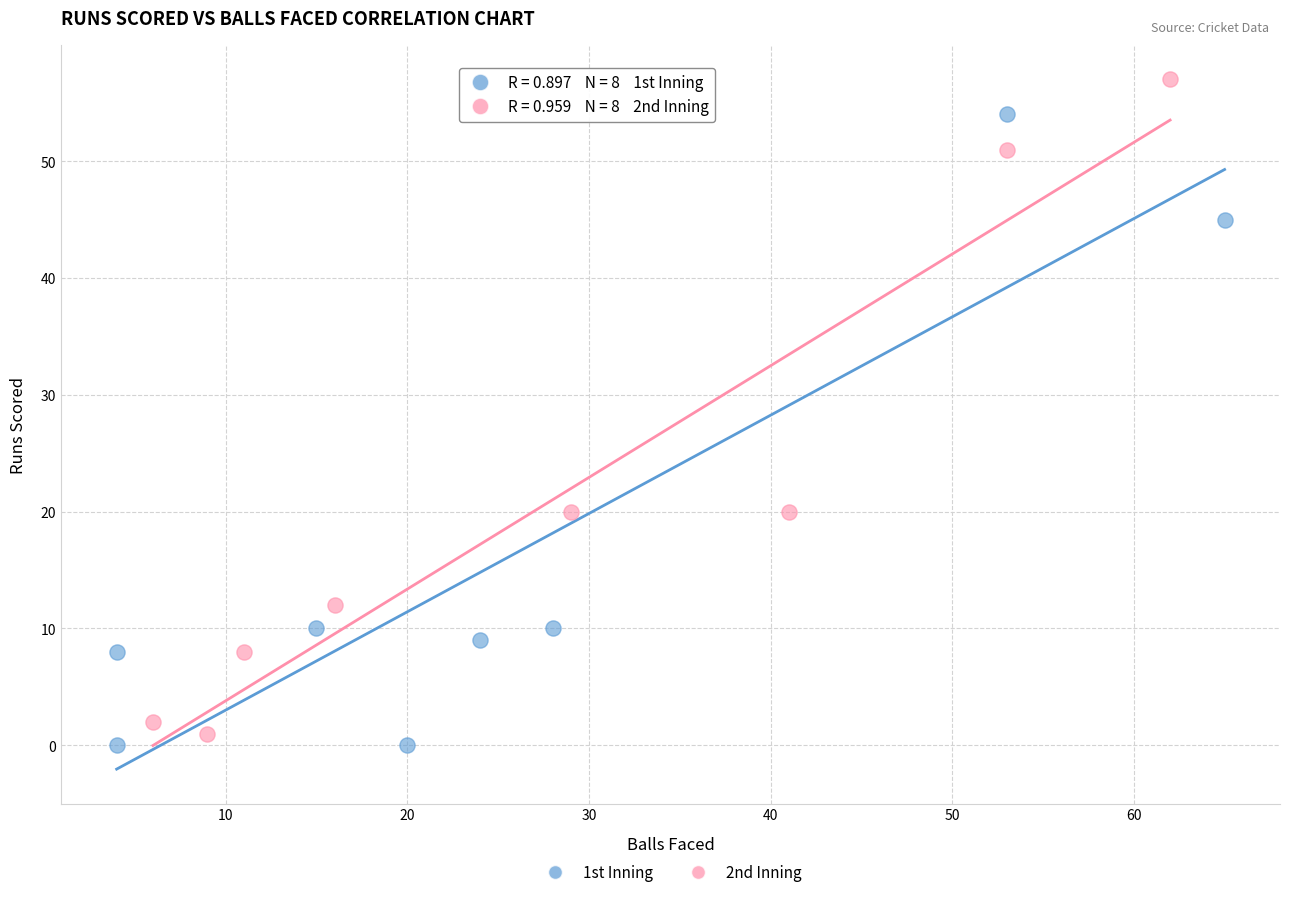

Which series has the widest spread of Y values?

2nd Inning